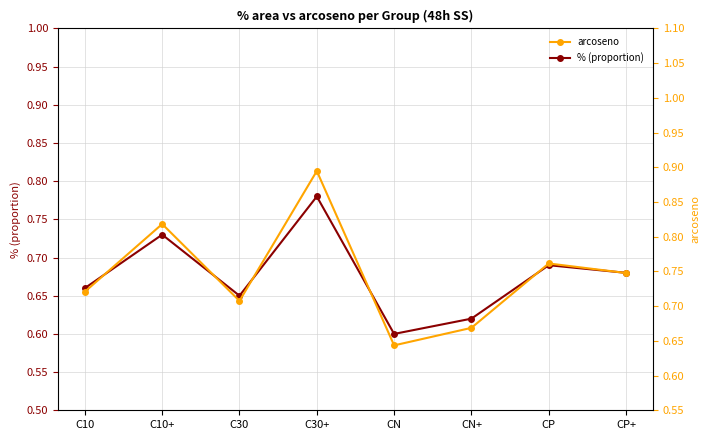

Reading left to right, extract all data points from this chart.

% (proportion): 0.7	0.7	0.7	0.8	0.6	0.6	0.7	0.7
arcoseno: 0.7	0.8	0.7	0.9	0.6	0.7	0.8	0.7